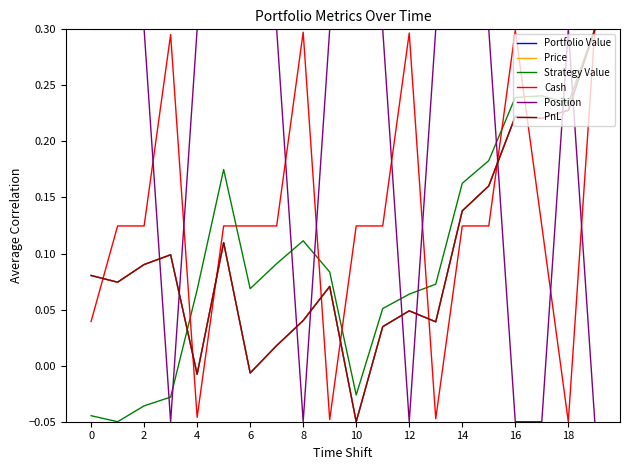

Does the chart have visible grid lines?

No